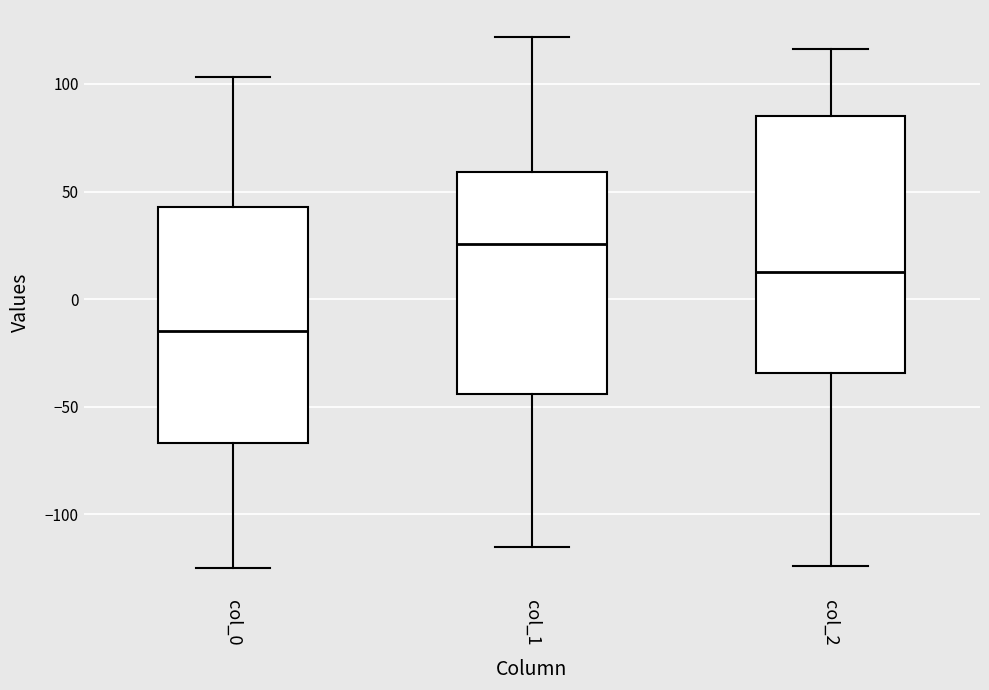

Which box is the tallest, from its lower edge to its upper edge?

col_2